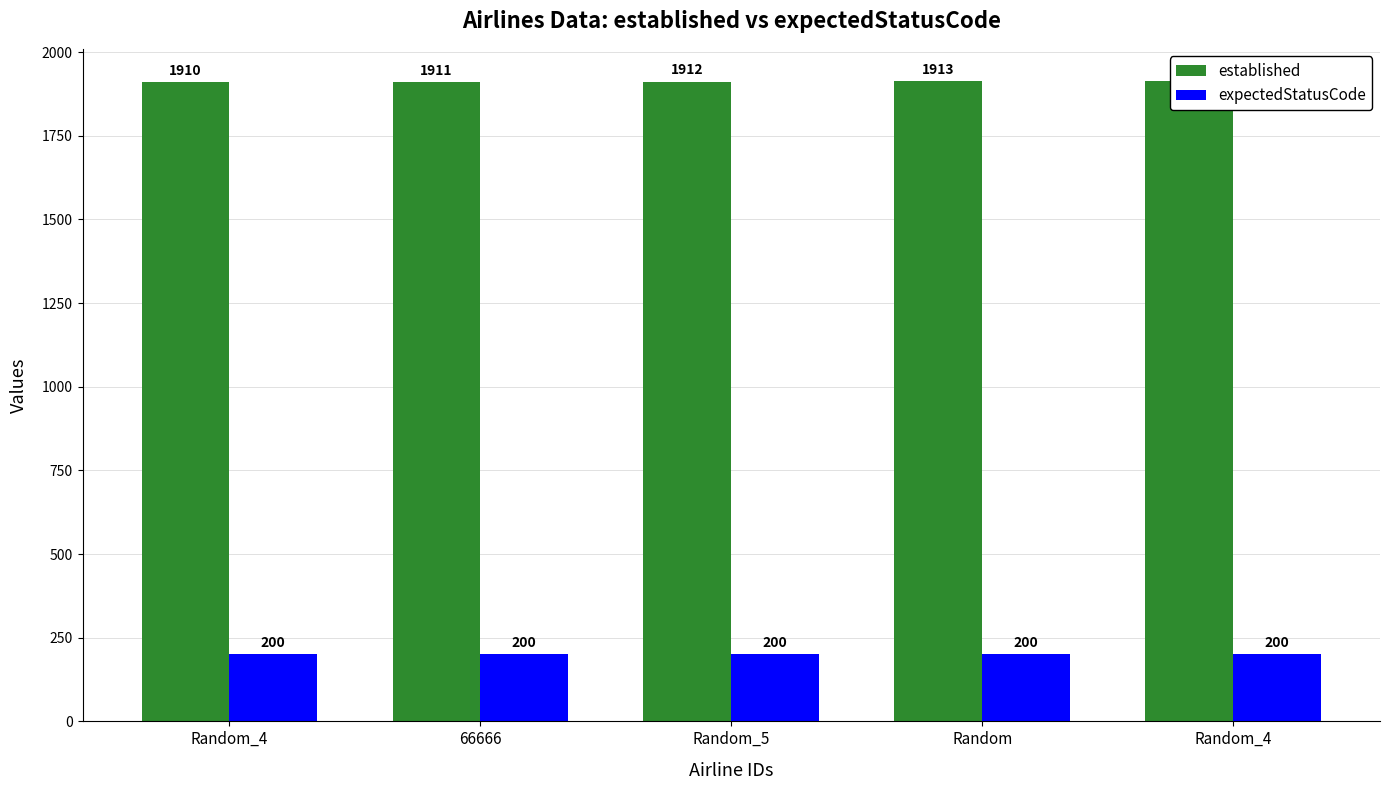

Reading left to right, list all the values displayed in this chart.

established: Random_4=1910	66666=1911	Random_5=1912	Random=1913	Random_4=1914
expectedStatusCode: Random_4=200	66666=200	Random_5=200	Random=200	Random_4=200